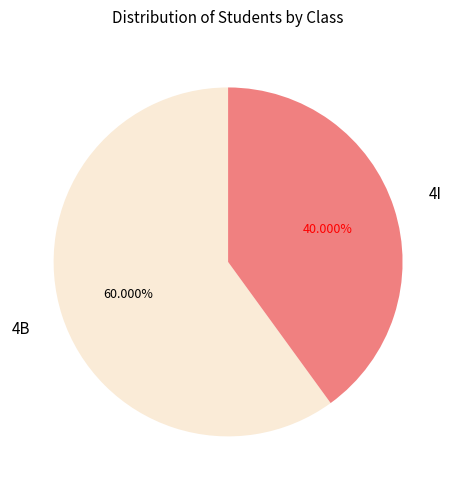

To the nearest percent, what is the difference between the largest and smallest slice percentages?

20%